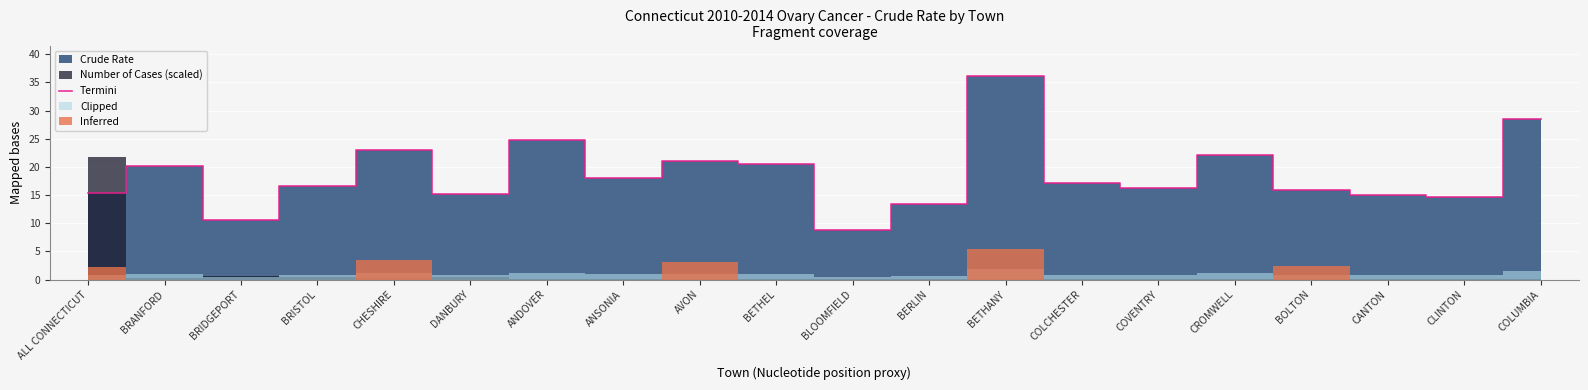

What is the smallest value displayed?

8.8